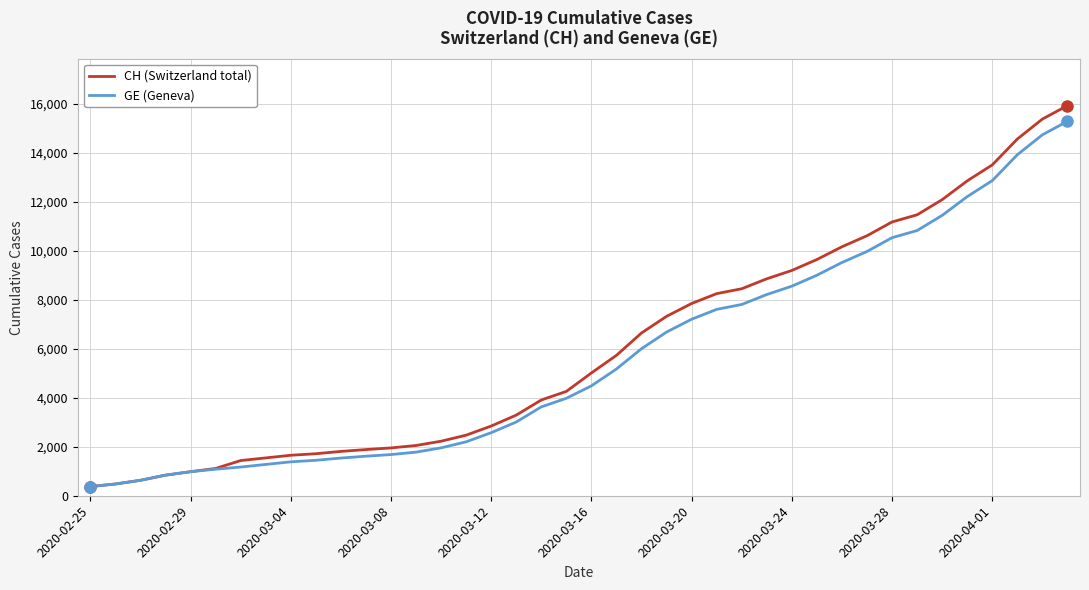

What is the maximum value shown in the chart?

15926